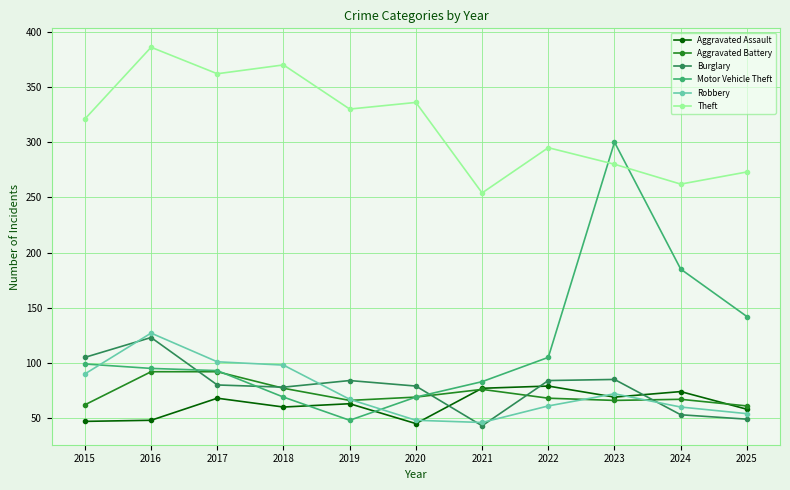

What is the sum of the Robbery values at 2021 and 2025?

100